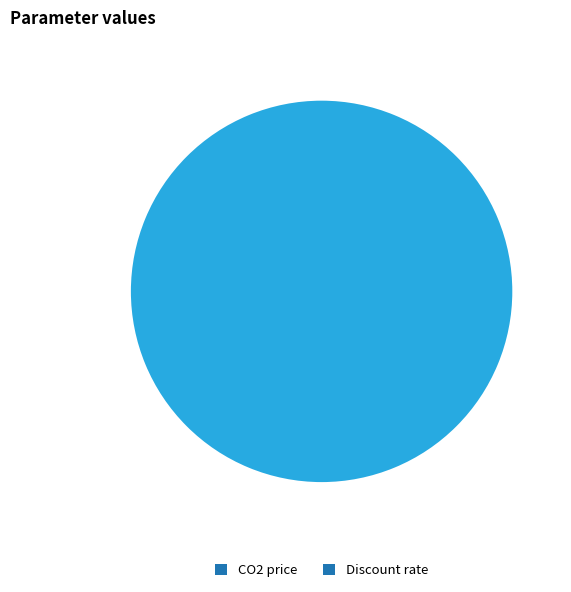

Which slice is the largest?

Discount rate